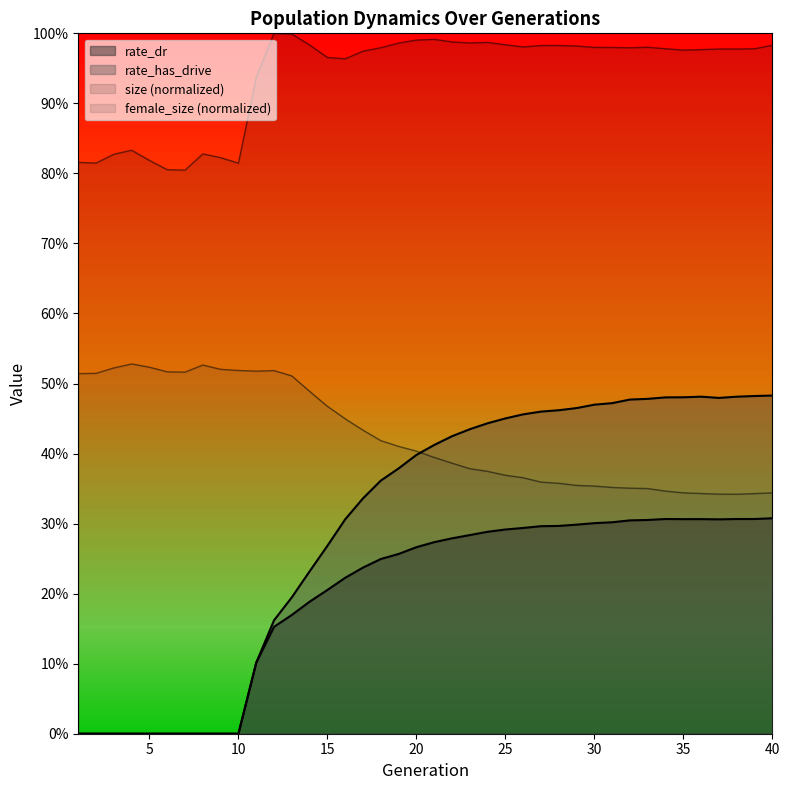

The value of rate_has_drive at 5 is 0.0. True or false?

True